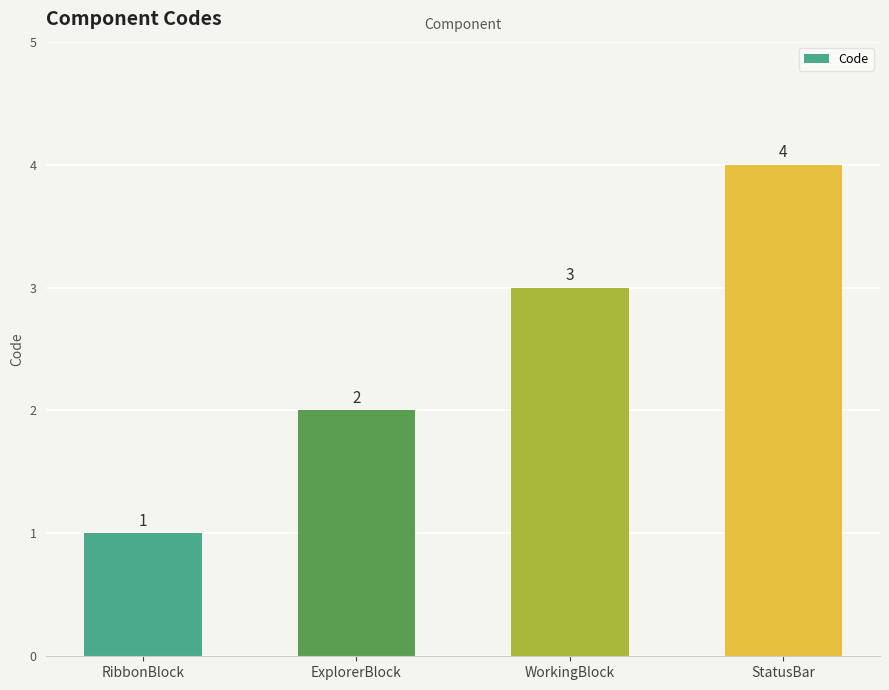

The chart shows a value of 1 at RibbonBlock. True or false?

True